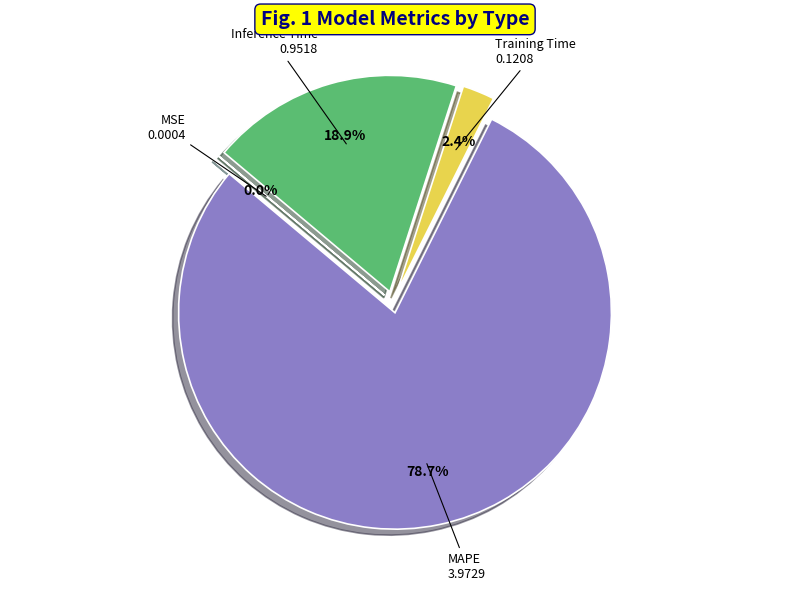

To the nearest percent, what portion does Inference Time represent?

19%